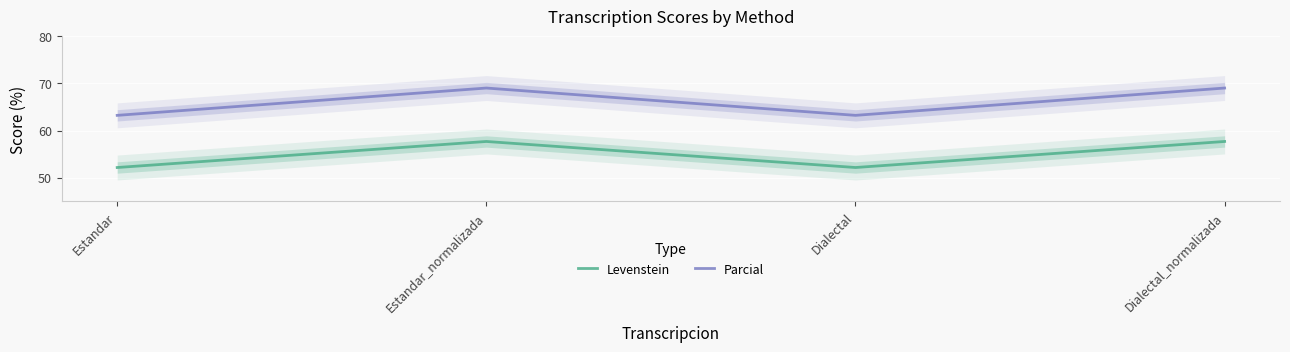

What is the label of the 1st point from the left?

Estandar